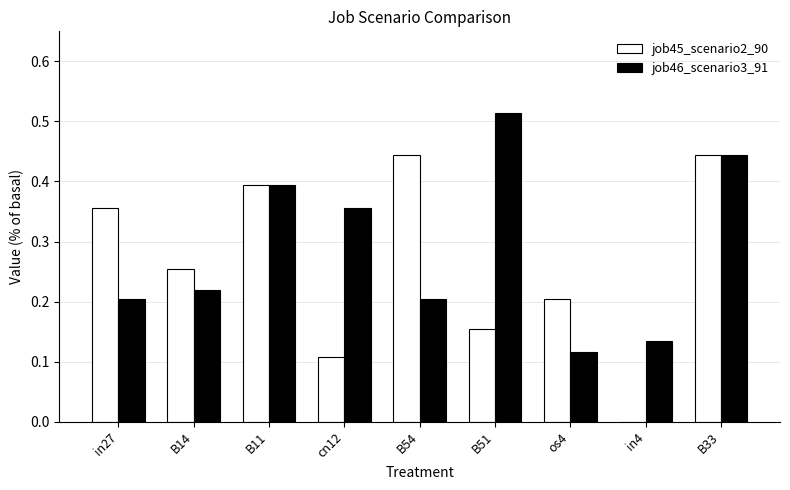

The job45_scenario2_90 series shows 0.1 at in27. True or false?

False